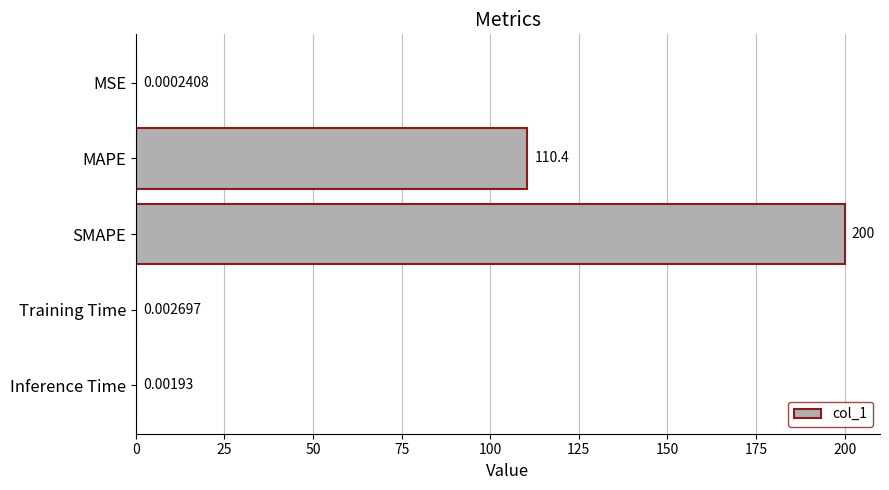

Which has a higher value, SMAPE or Inference Time?

SMAPE